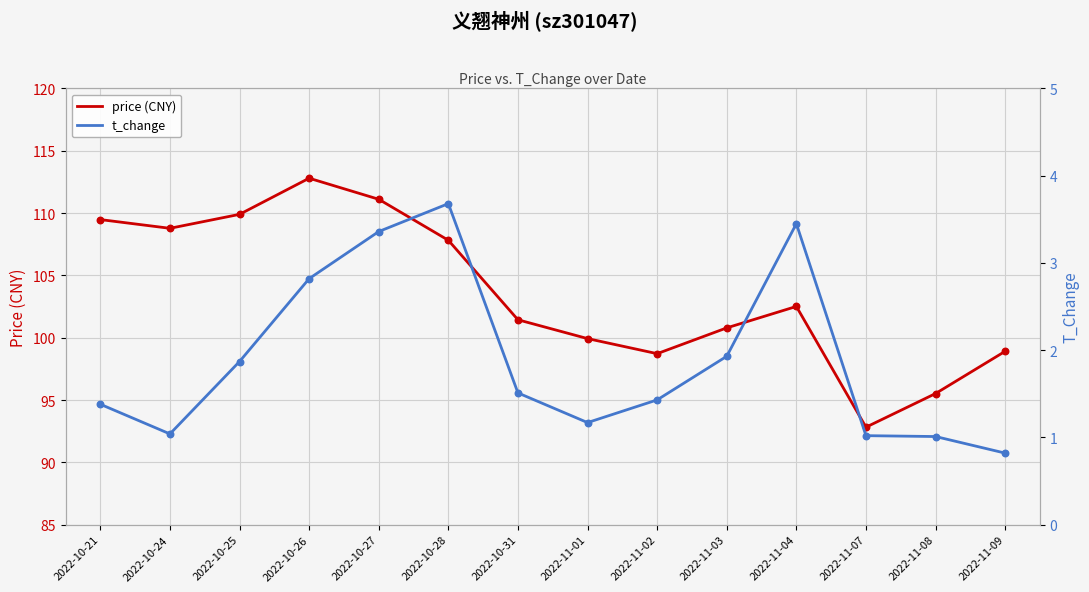

Which series has the largest Y range (max minus min)?

price (CNY)